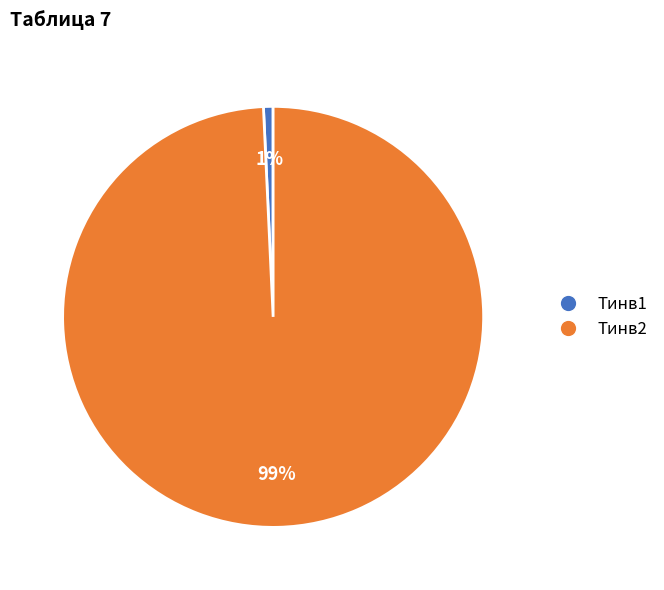

To the nearest percent, what is the combined percentage of Tинв1 and Tинв2?

100%